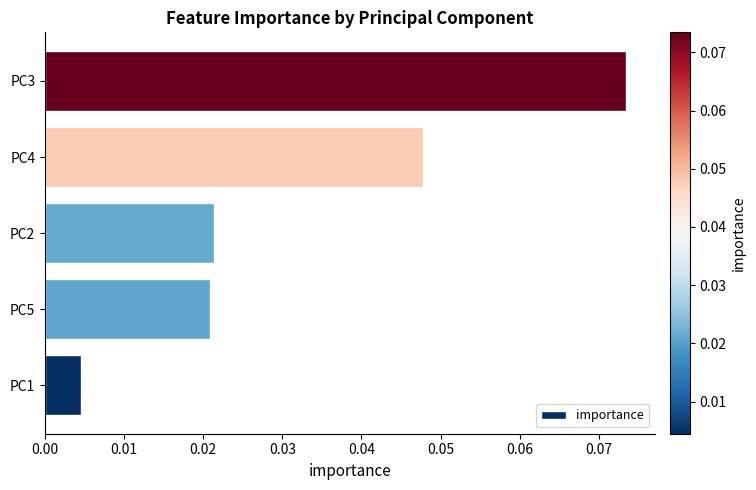

Which label corresponds to the largest value in the chart?

PC3